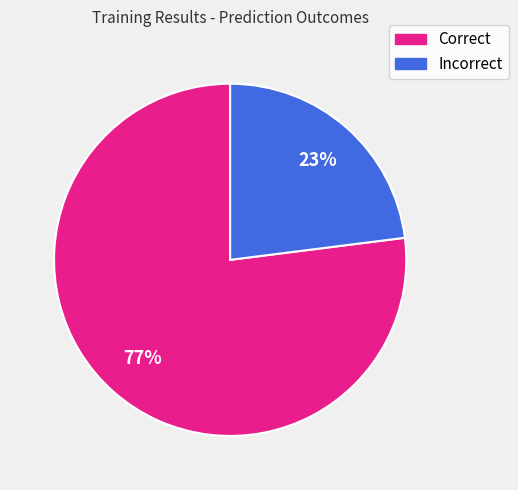

Is the sum of Incorrect and Correct greater than half?

Yes